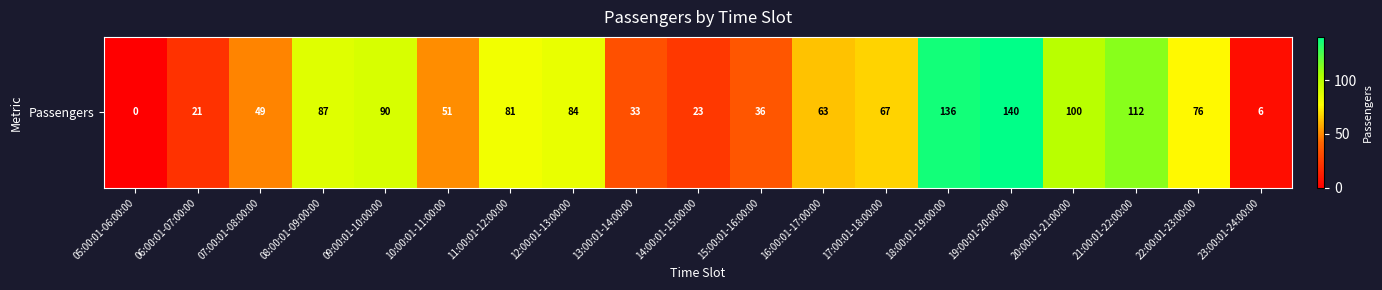

The chart shows a value of 0 at 05:00:01-06:00:00. True or false?

True